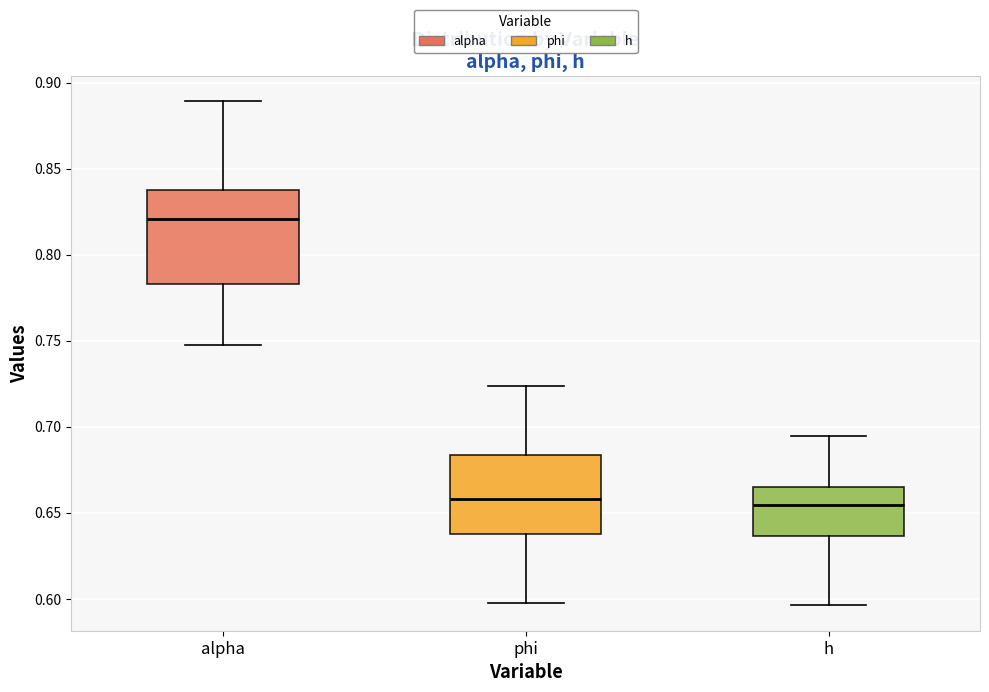

Where does the lower whisker of the box for h end on the y-axis? The values are not printed on the chart, so give them approximately, as read against the axis.

0.595